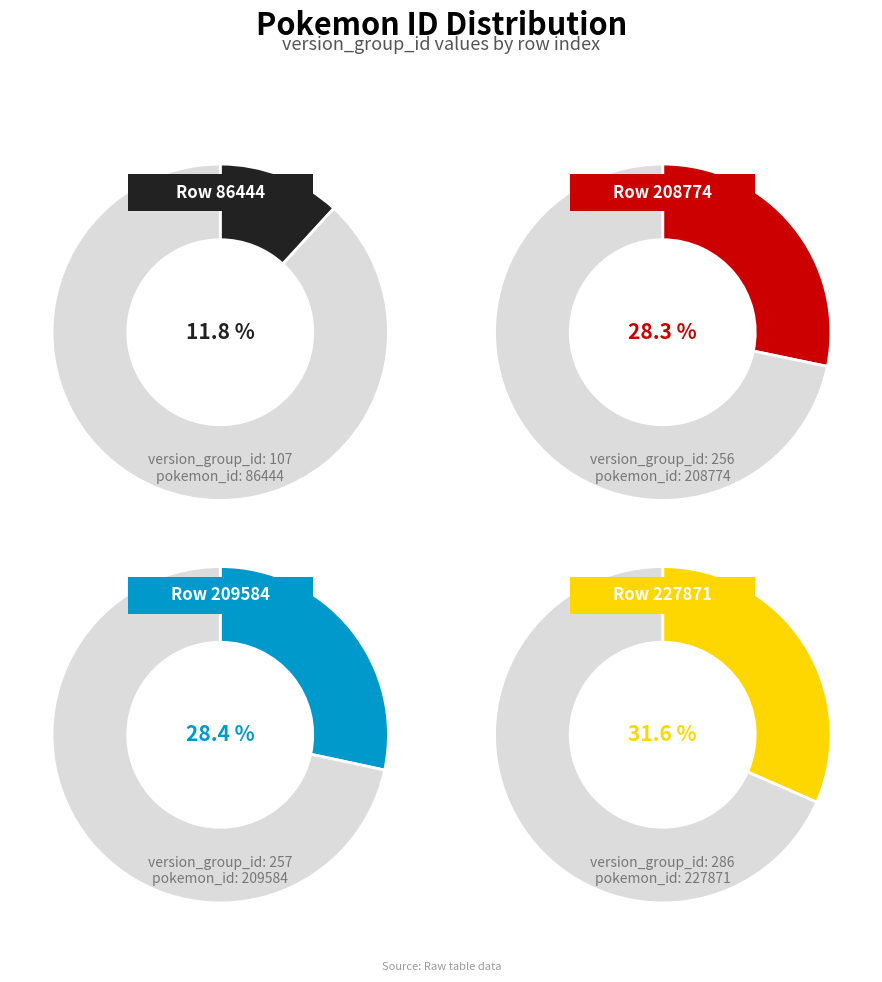

Is the sum of 209584 and 86444 greater than half?

No